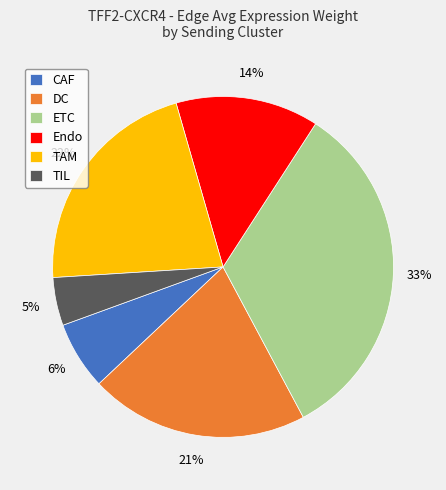

Approximately how many times larger is the value at DC compared to Endo?

1.5